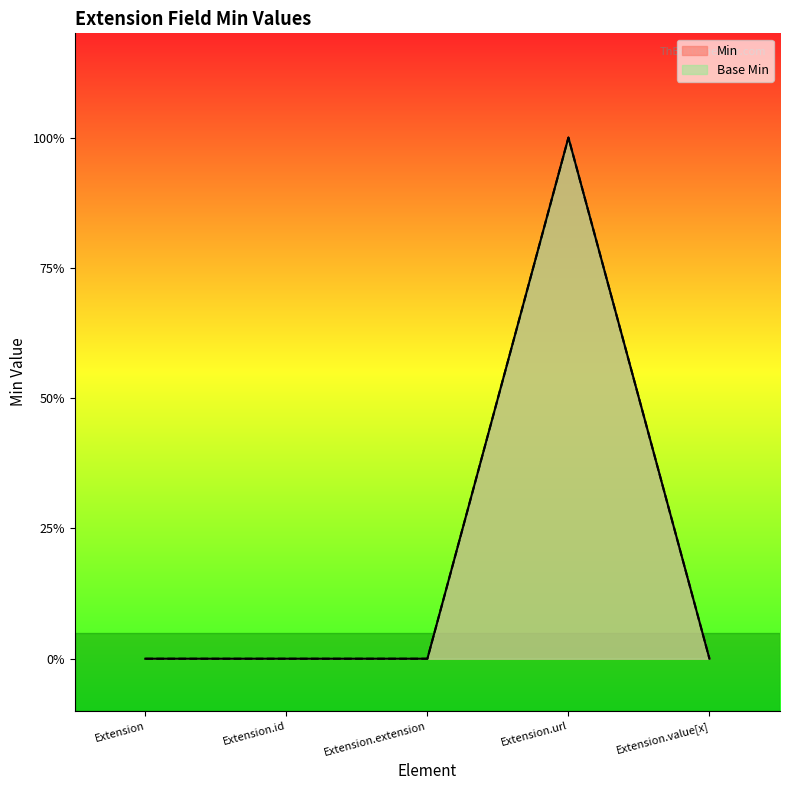

Reading left to right, extract all data points from this chart.

Min: 0	0	0	1	0
Base Min: 0	0	0	1	0